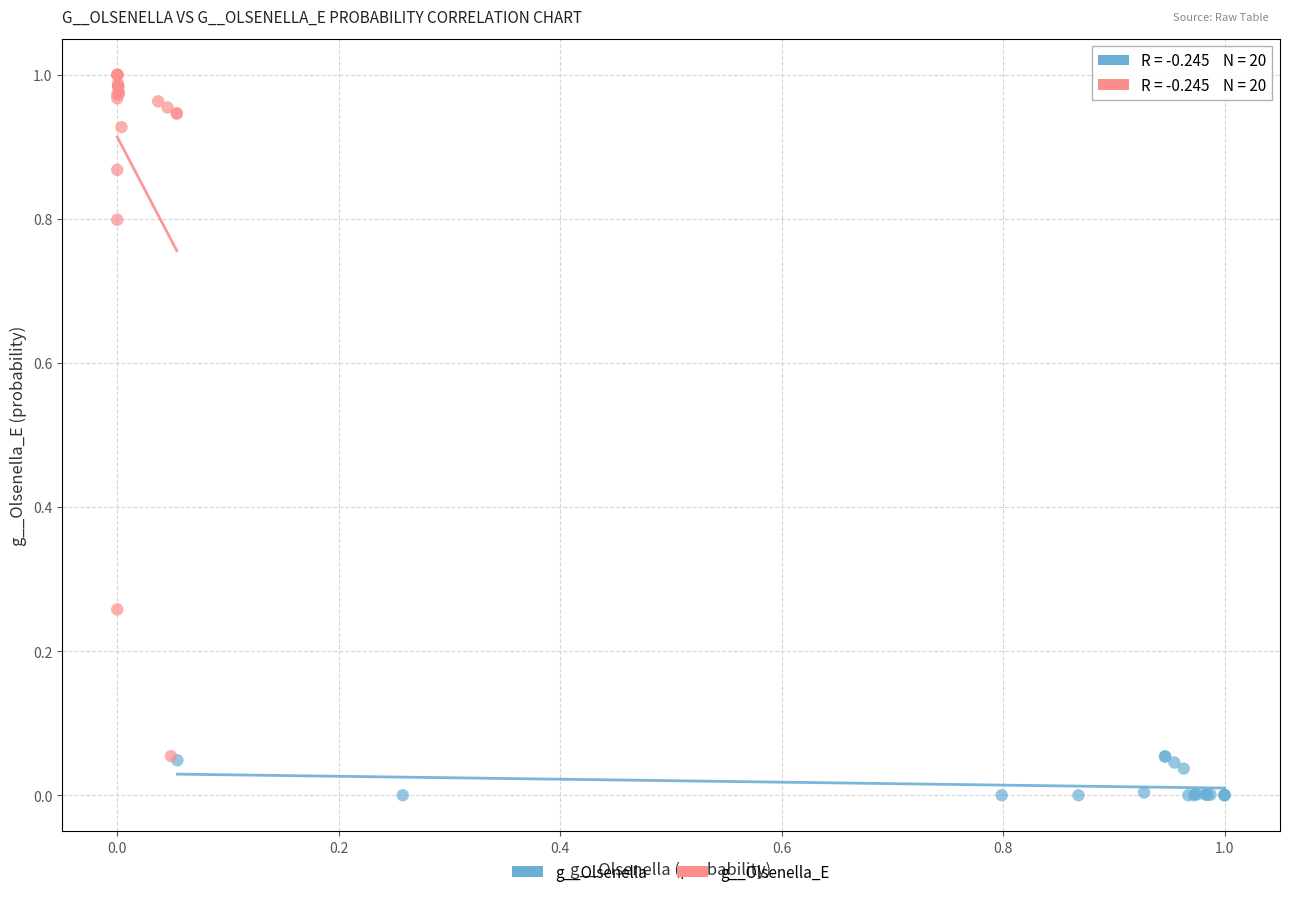

Which series contains the highest Y value?

g__Olsenella_E